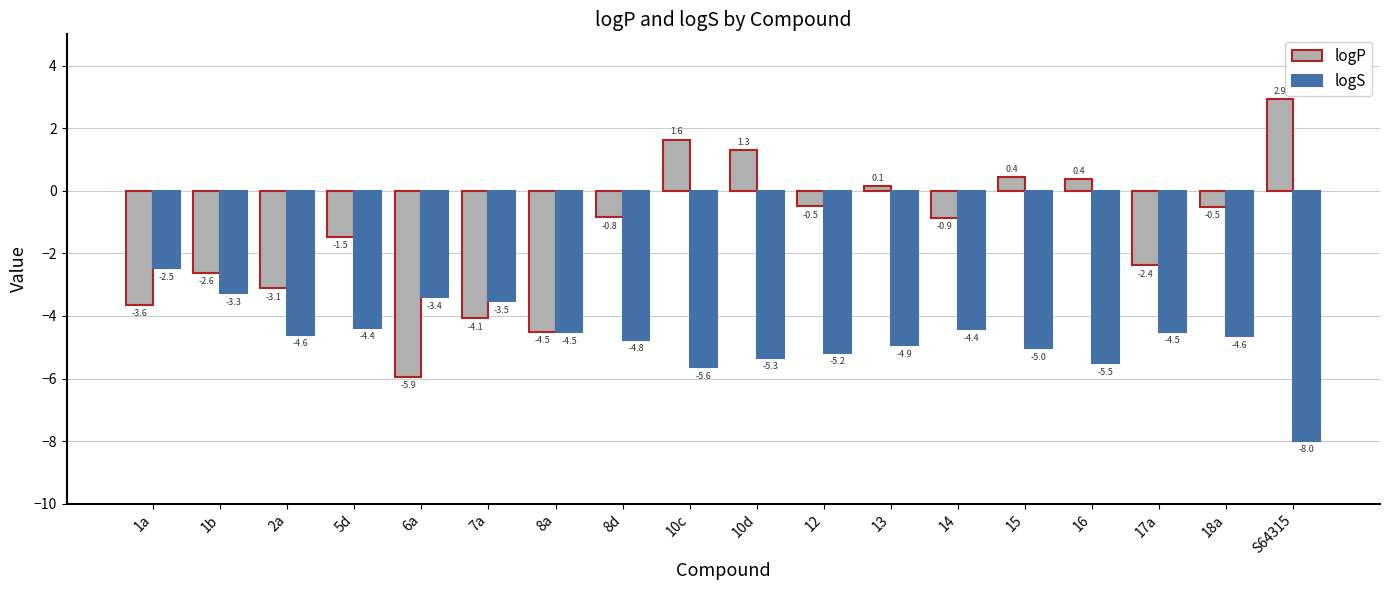

What is the value of the logP bar at the 1st from the left?

-3.6